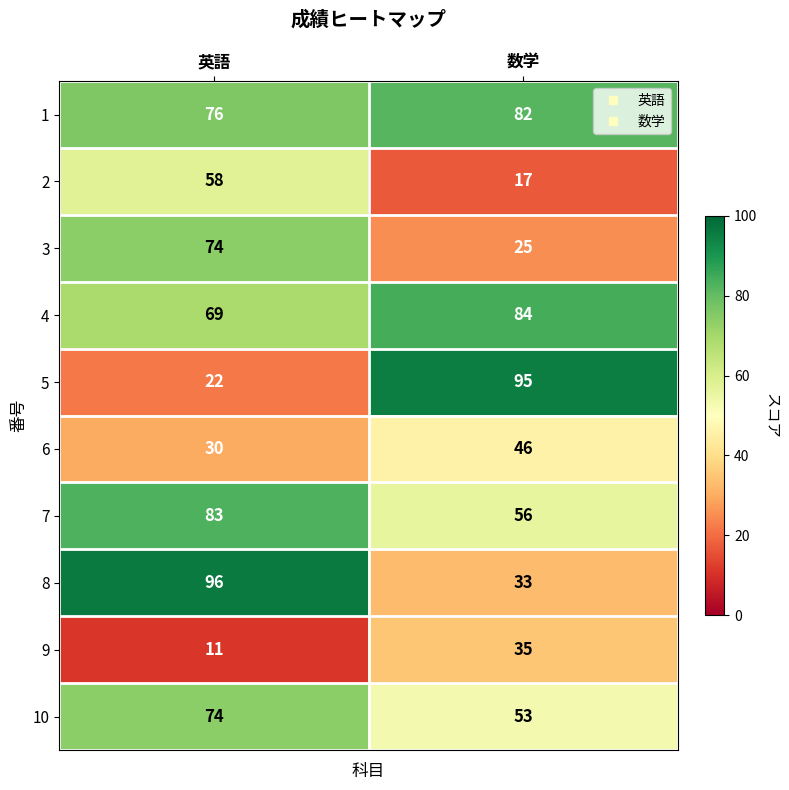

True or false: 3 has a value of 128 at 英語.

False